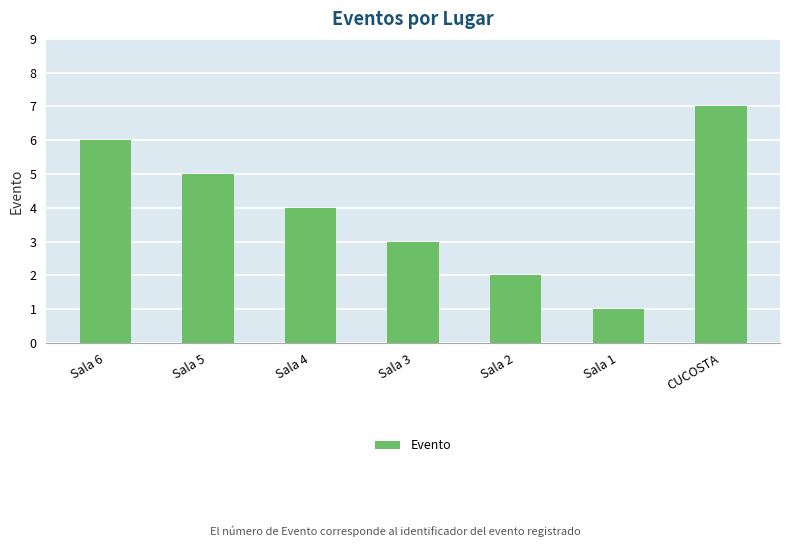

Does the chart contain stacked bars?

No